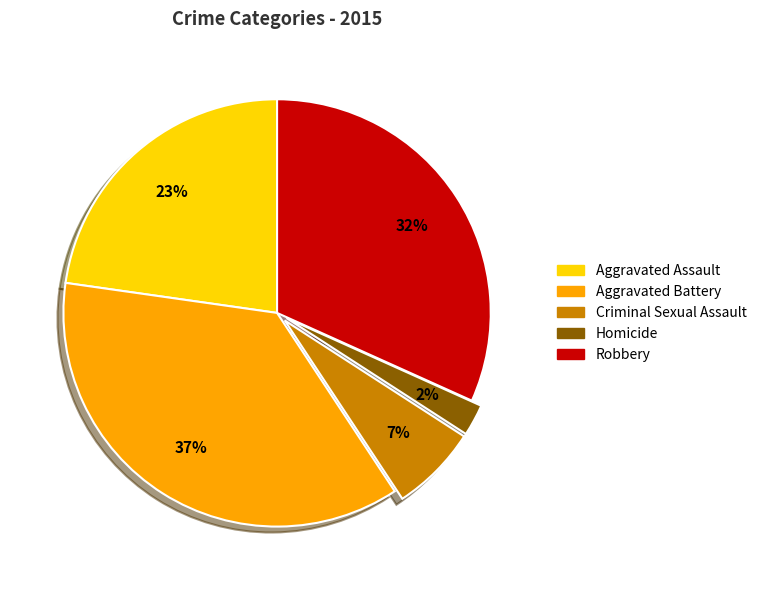

Is it true that Aggravated Assault is 33% of the pie?

False